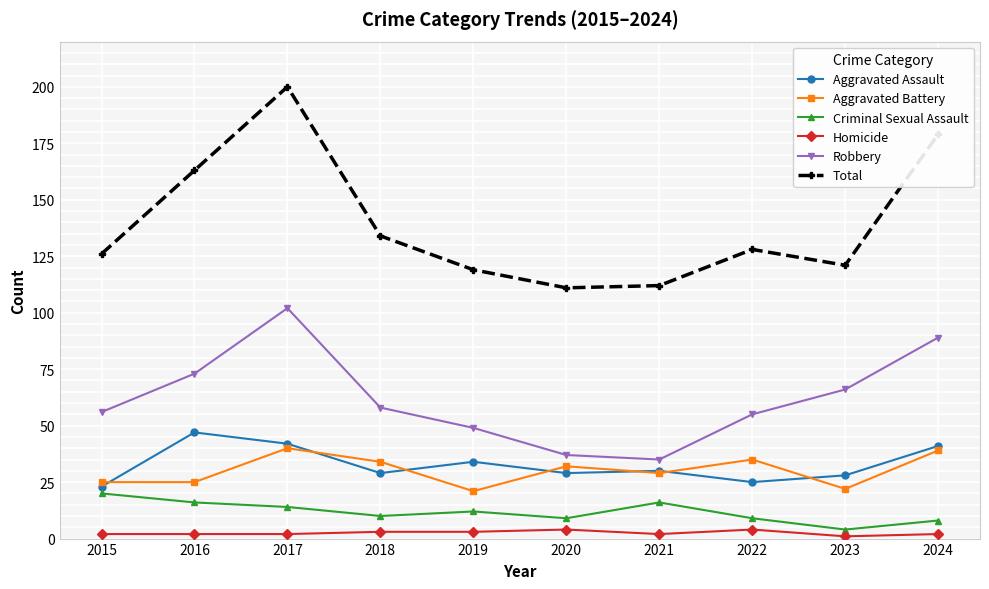

Reading left to right, transcribe all the data shown in this chart.

Aggravated Assault: 23	47	42	29	34	29	30	25	28	41
Aggravated Battery: 25	25	40	34	21	32	29	35	22	39
Criminal Sexual Assault: 20	16	14	10	12	9	16	9	4	8
Homicide: 2	2	2	3	3	4	2	4	1	2
Robbery: 56	73	102	58	49	37	35	55	66	89
Total: 126	163	200	134	119	111	112	128	121	179